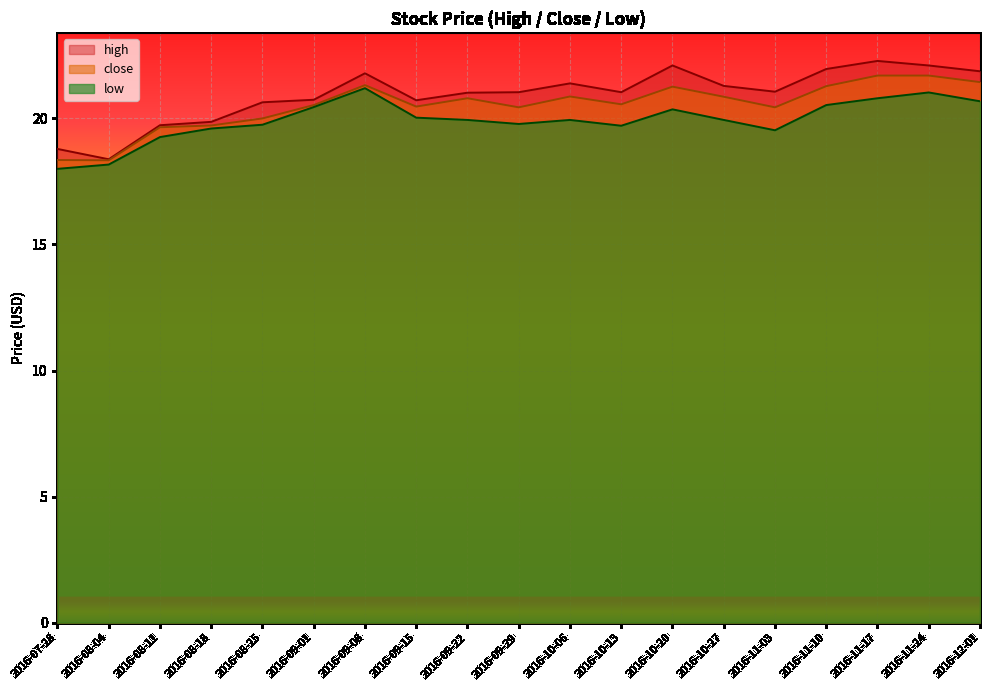

What are all the series names shown in the legend?

high, close, low